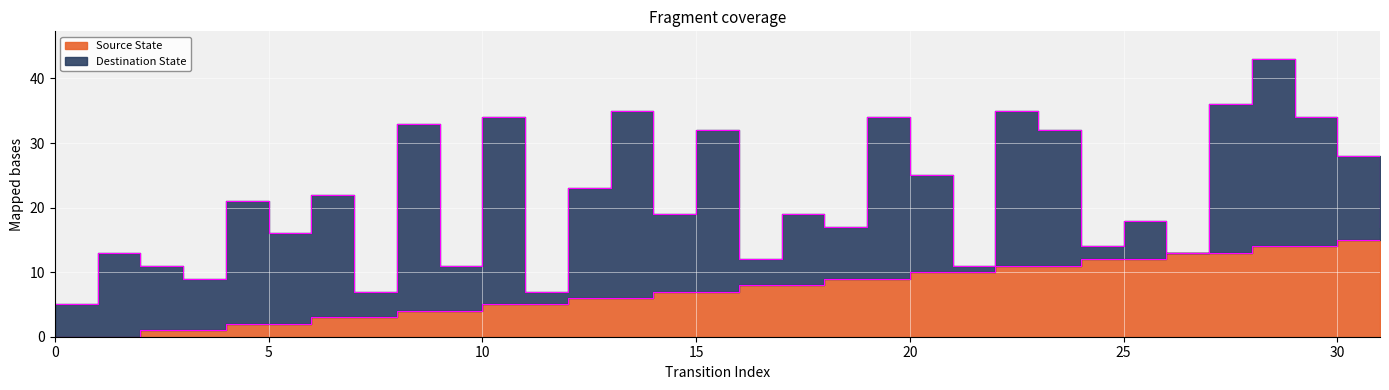

What is the maximum value for dest_top_line?

43